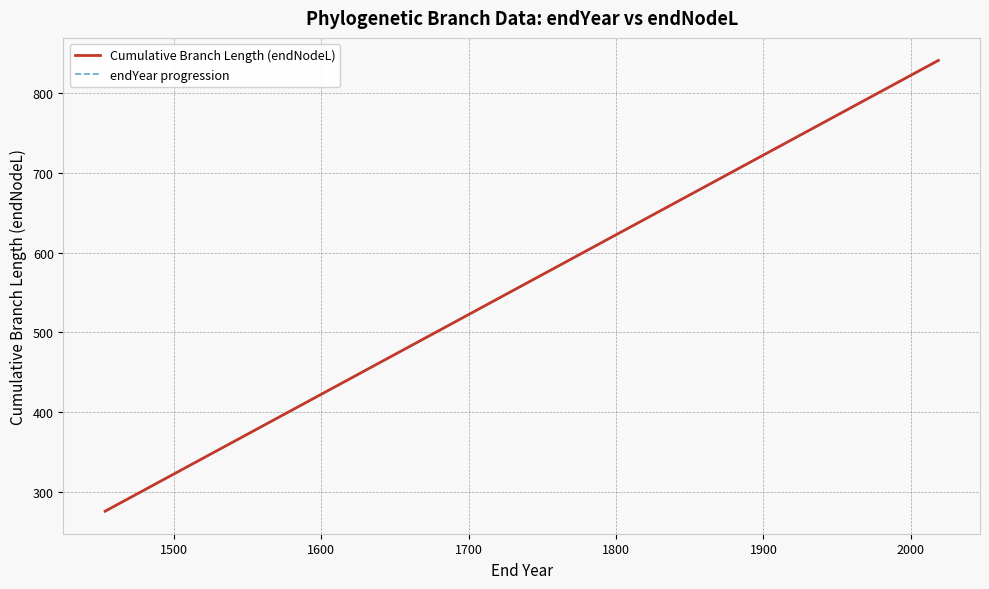

What are all the series names shown in the legend?

Cumulative Branch Length (endNodeL), endYear progression